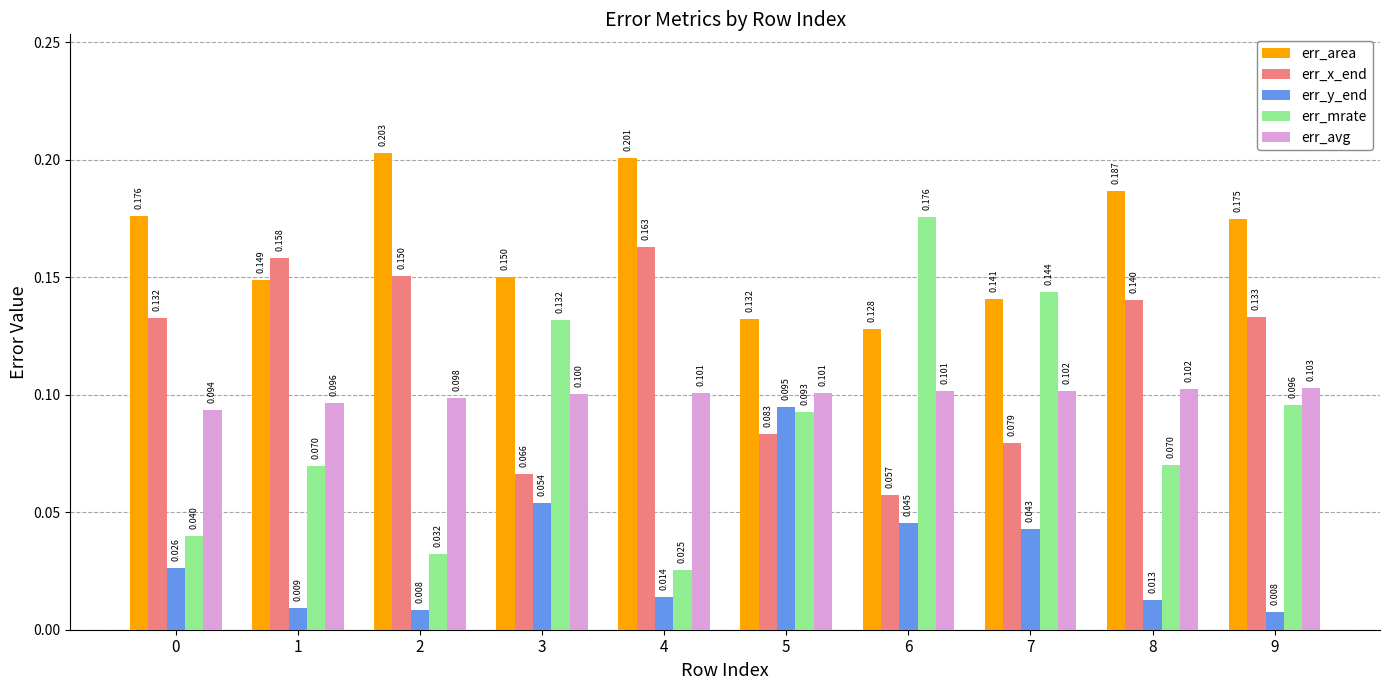

The err_avg series shows 0.2 at 6. True or false?

False